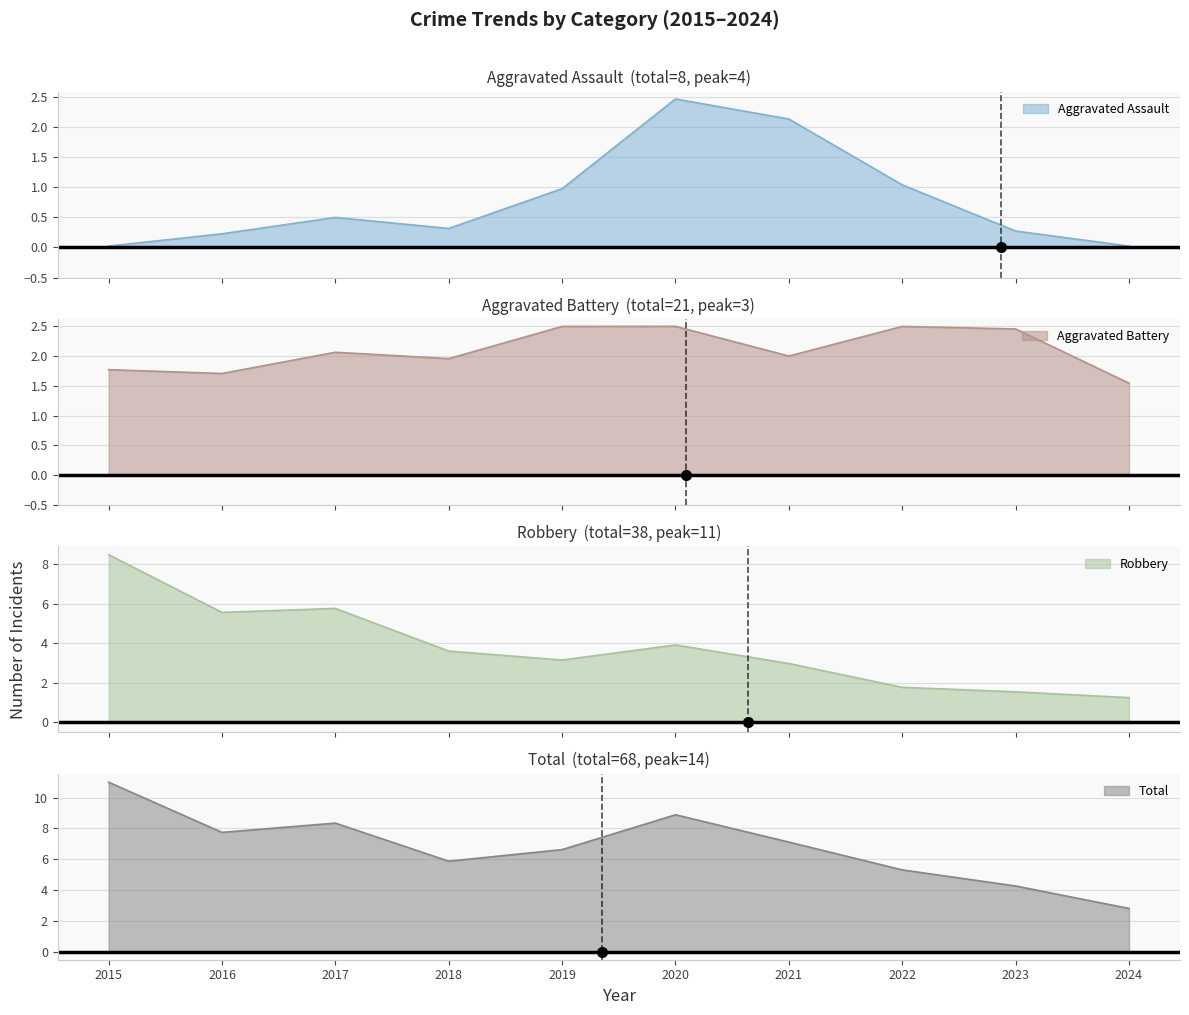

Which series has the widest spread of values?

Total